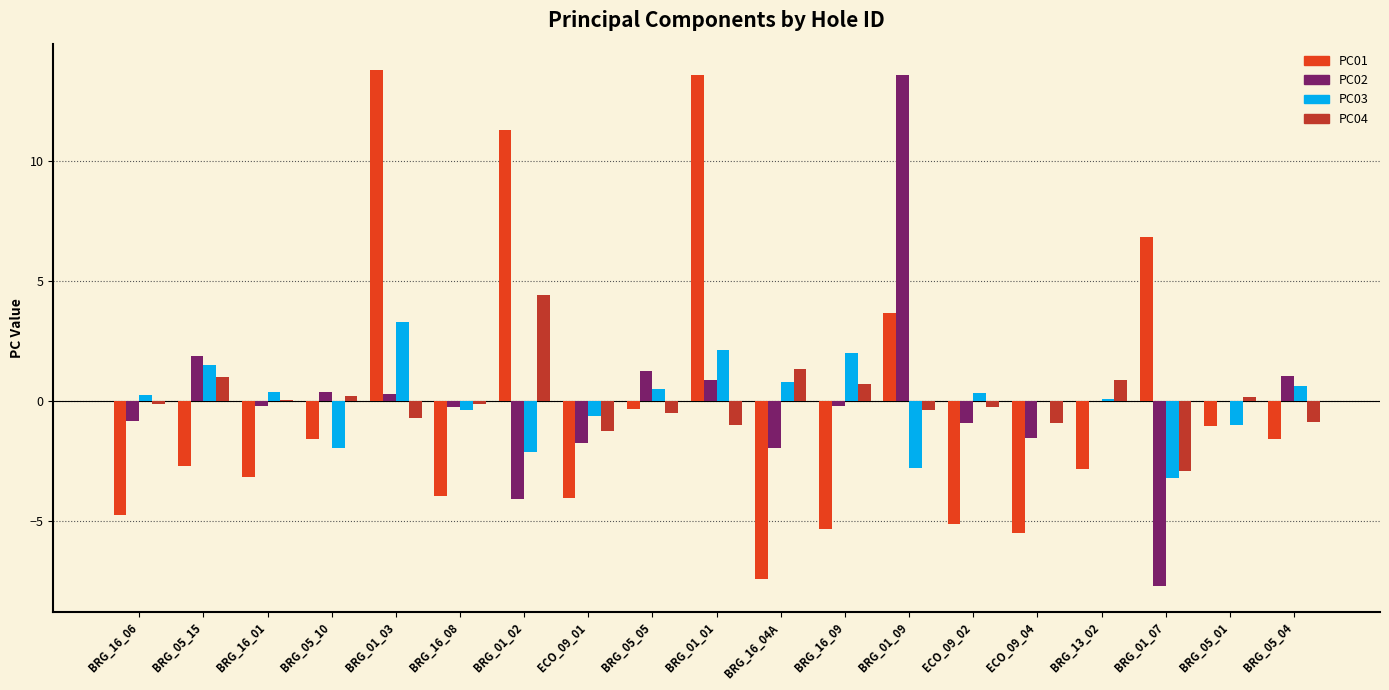

Is it true that PC01 equals 13.8 at BRG_01_03?

True